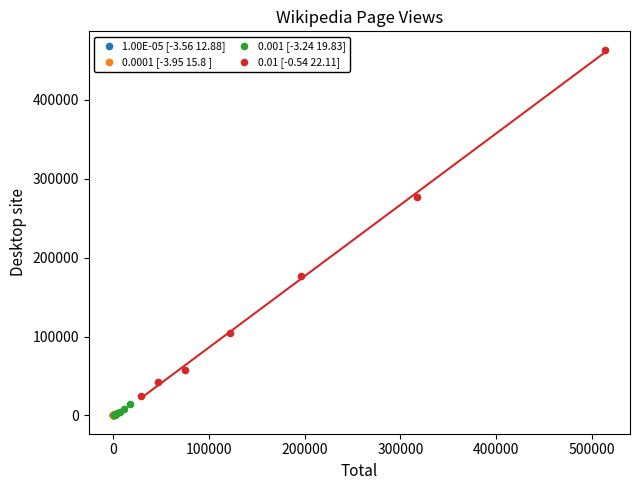

What are all the series names shown in the legend?

1.00E-05 [-3.56 12.88], 0.0001 [-3.95 15.8 ], 0.001 [-3.24 19.83], 0.01 [-0.54 22.11]